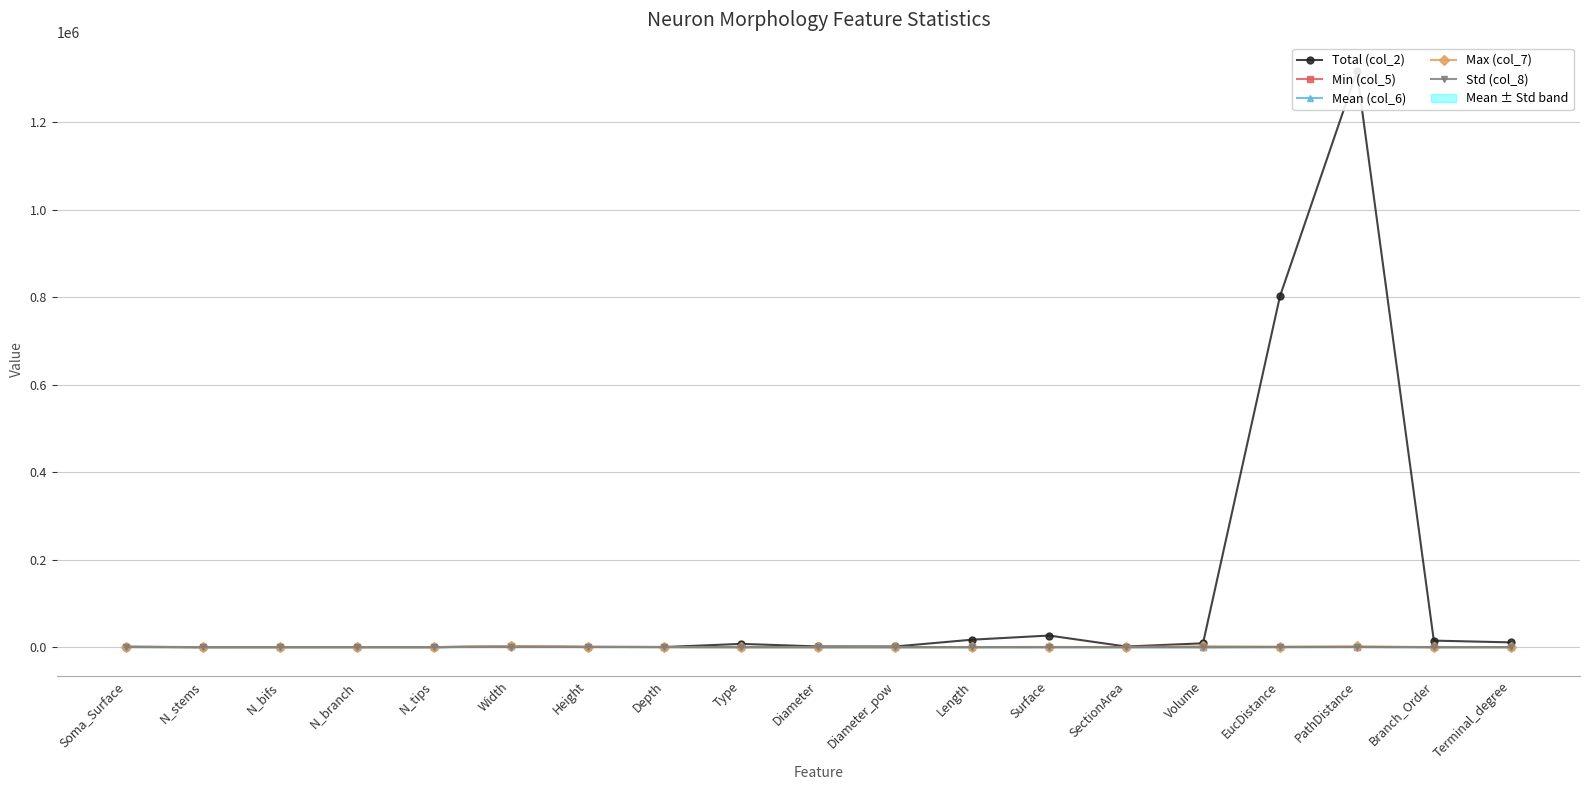

At Length, list the series in order from smallest to largest.

Min (col_5), Std (col_8), Mean (col_6), Max (col_7), Total (col_2)